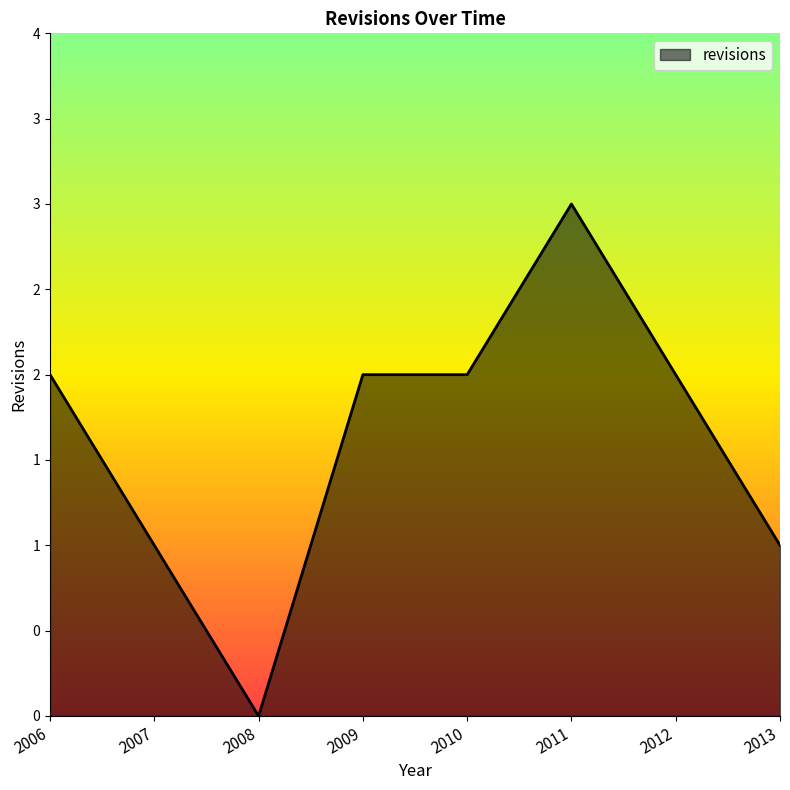

Does the chart display data point markers on the line(s)?

No